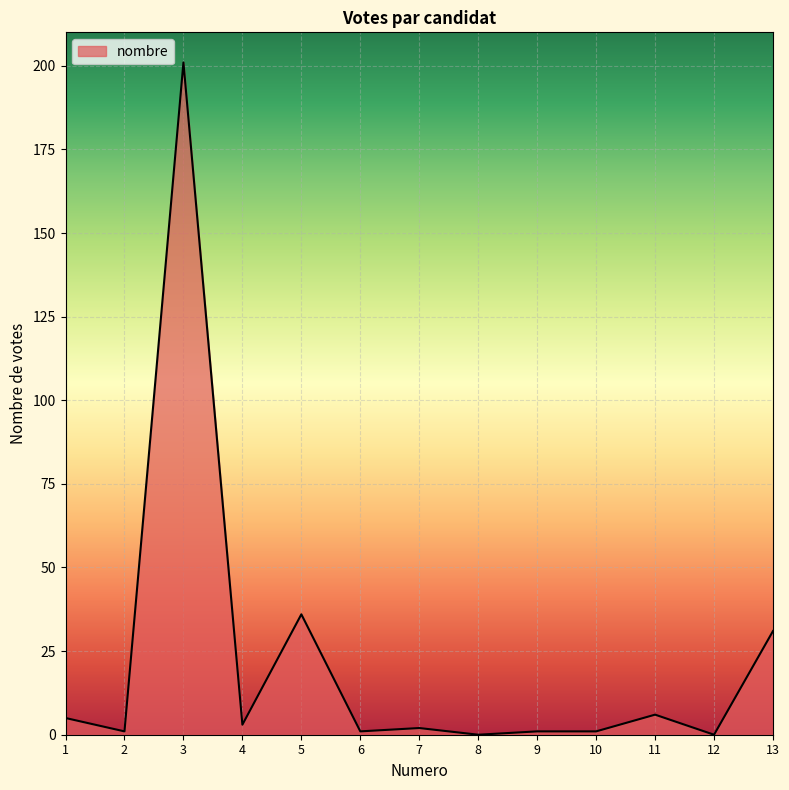

What is the change in value from 3 to 9?

-200